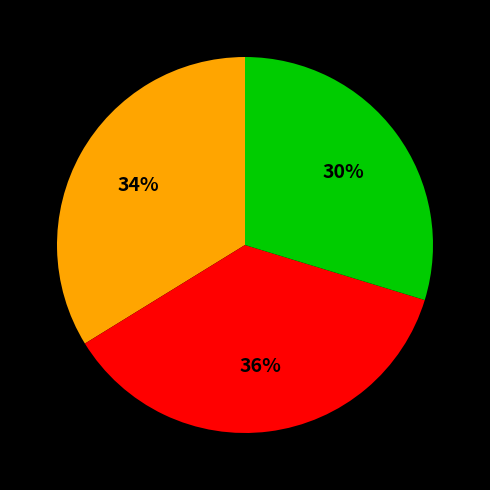

Count the number of slices in the pie.

3